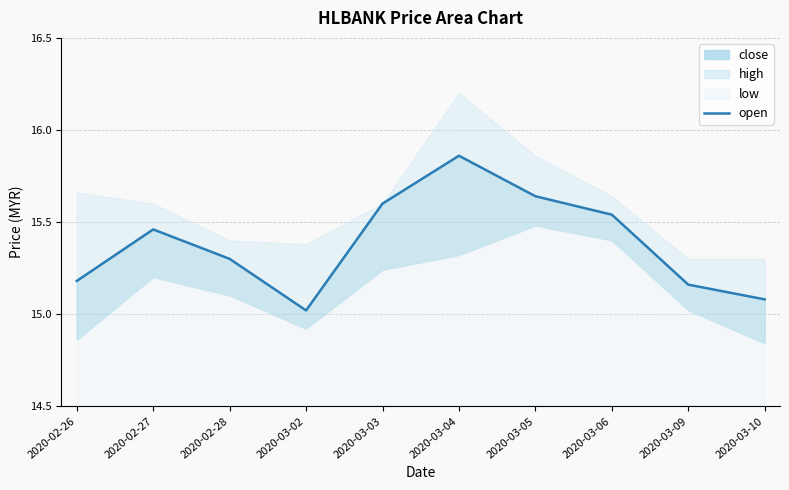

Is it true that the value at 2020-03-05 is 24.4?

False